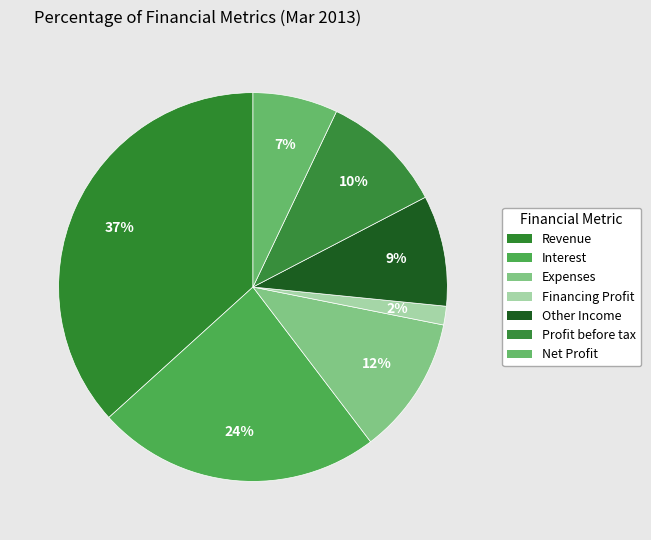

Which slice is the smallest?

Financing Profit